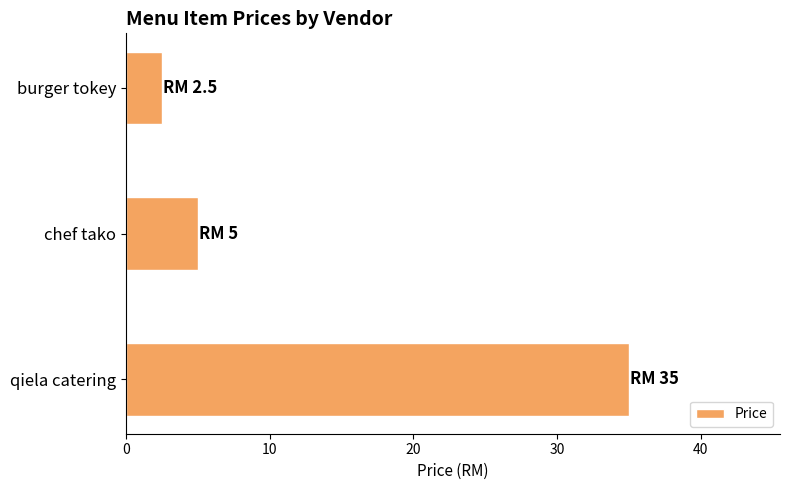

Between chef tako and burger tokey, which is larger?

chef tako